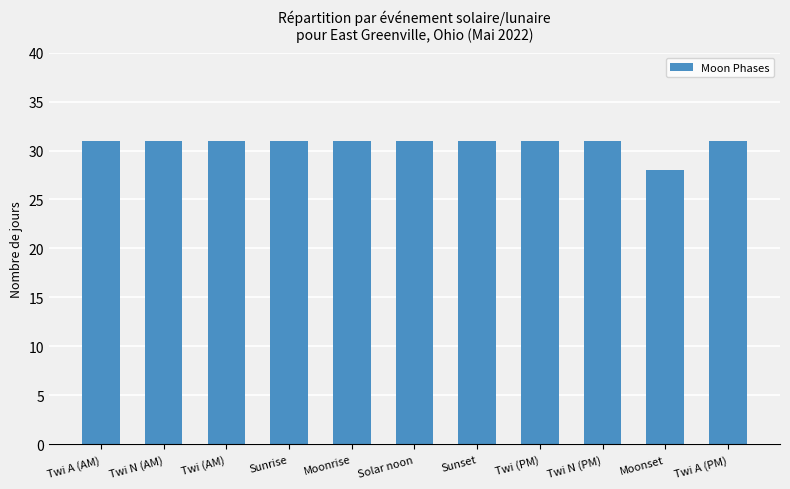

What is the difference between the maximum and minimum values?

3